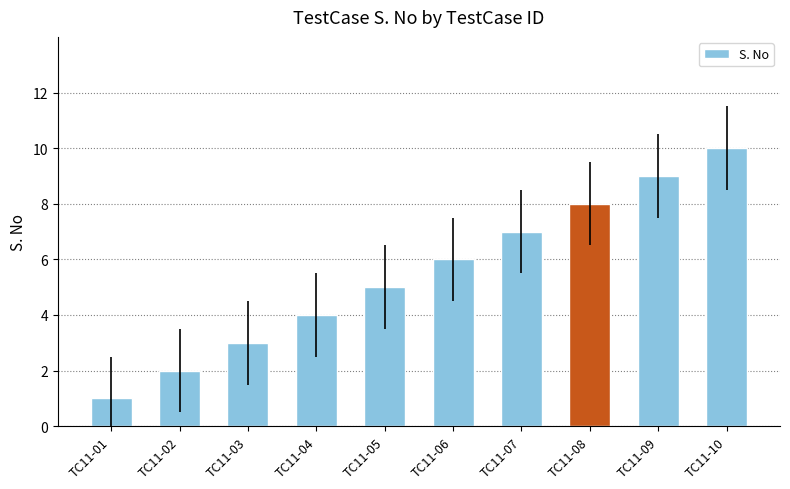

Is it true that the value at TC11-07 is 12?

False